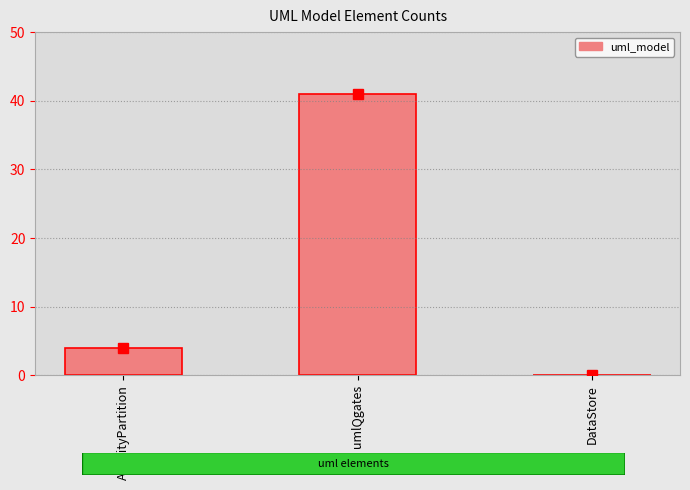

The chart shows a value of 0 at DataStore. True or false?

True